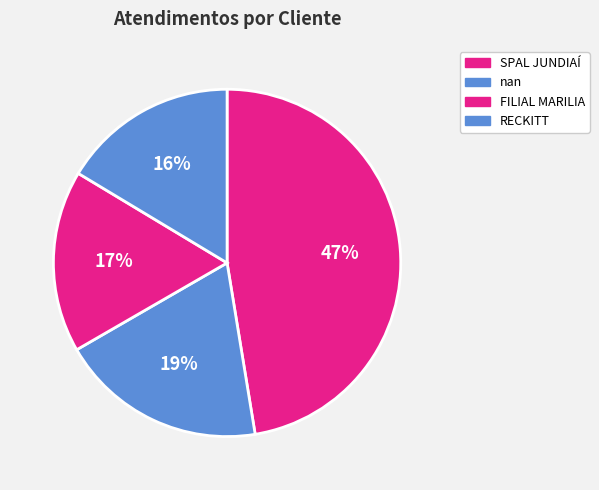

To the nearest percent, what is the difference between the FILIAL MARILIA and nan slice percentages?

2%